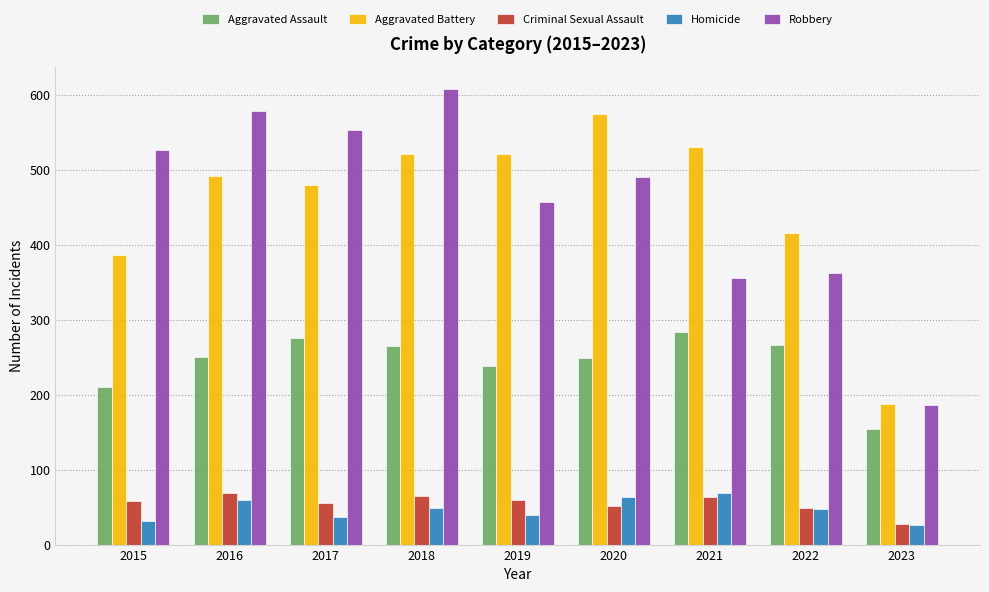

How many distinct data groups are displayed?

5